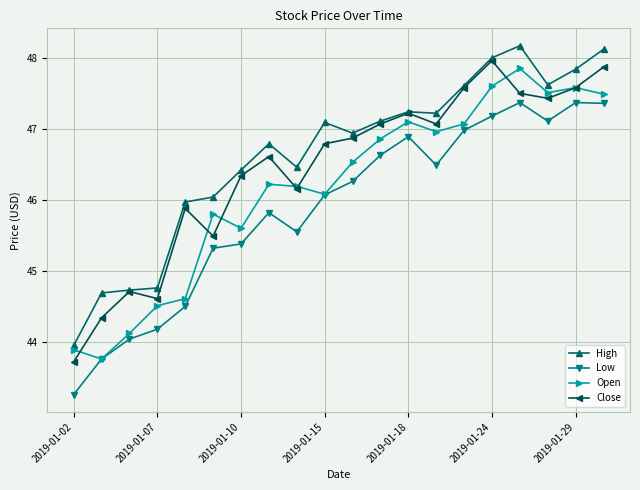

What is the value of the Open point at the 17th from the left?

47.9